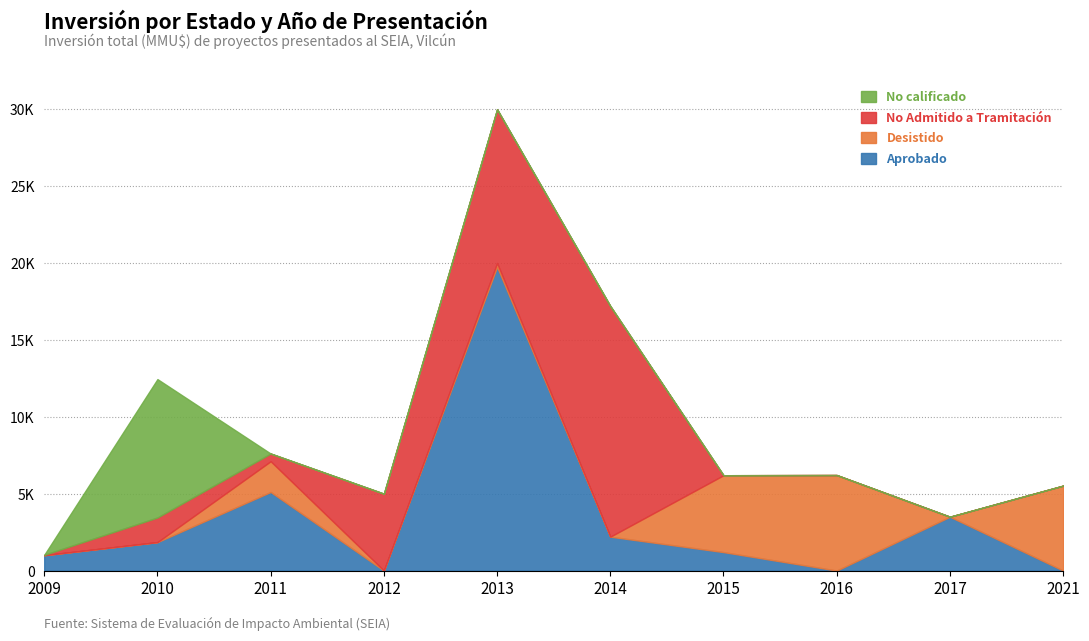

At which label does No Admitido a Tramitación first exceed 500?

2010